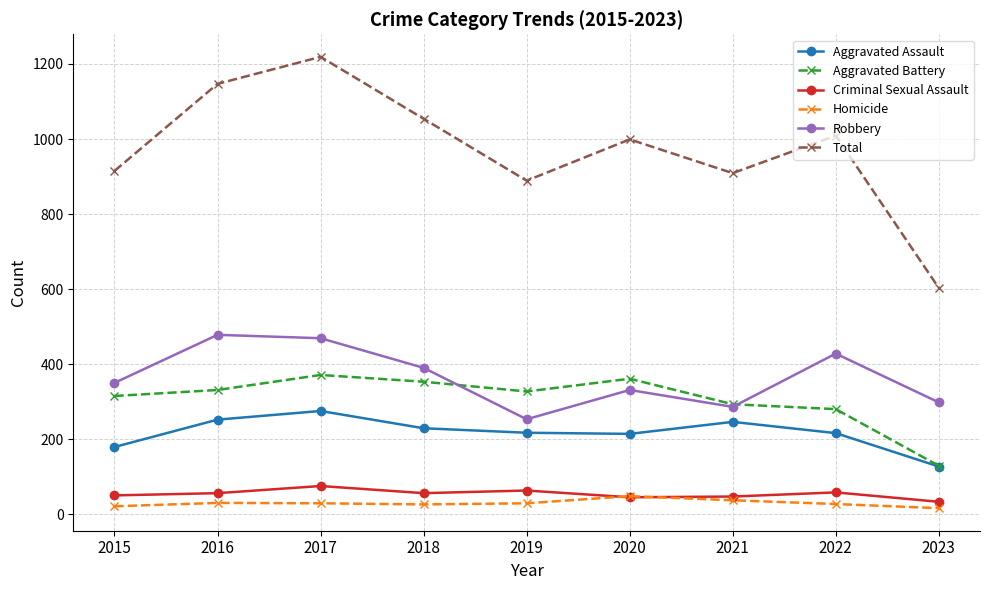

How many categories are shown in the chart?

9